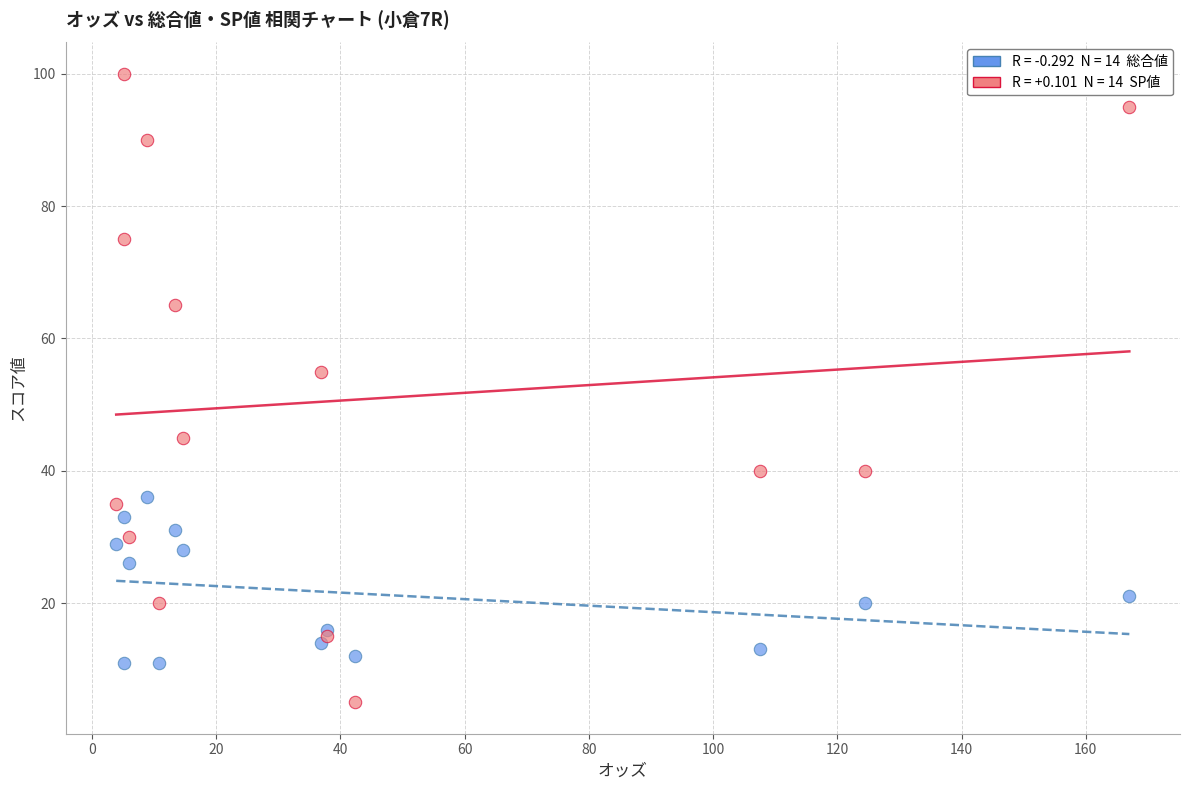

Across all series, what Y value is closest to 52?

55